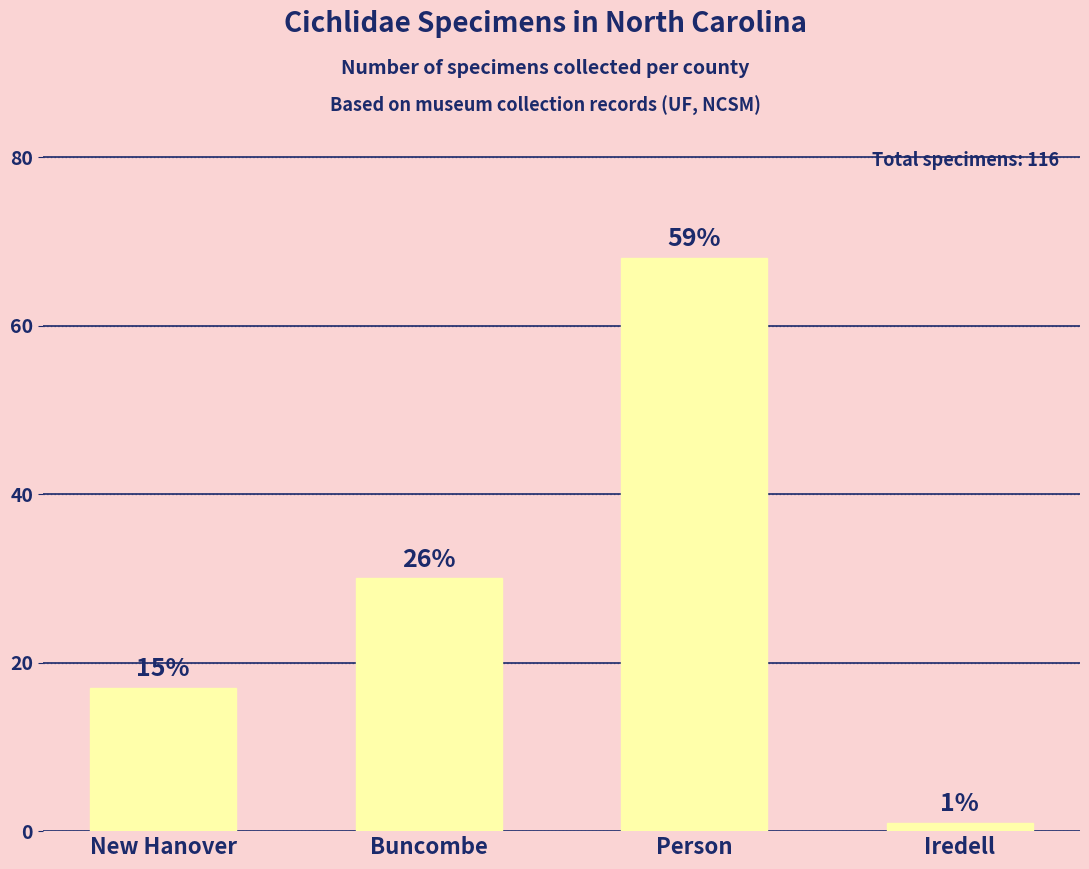

Are the bars horizontal?

No